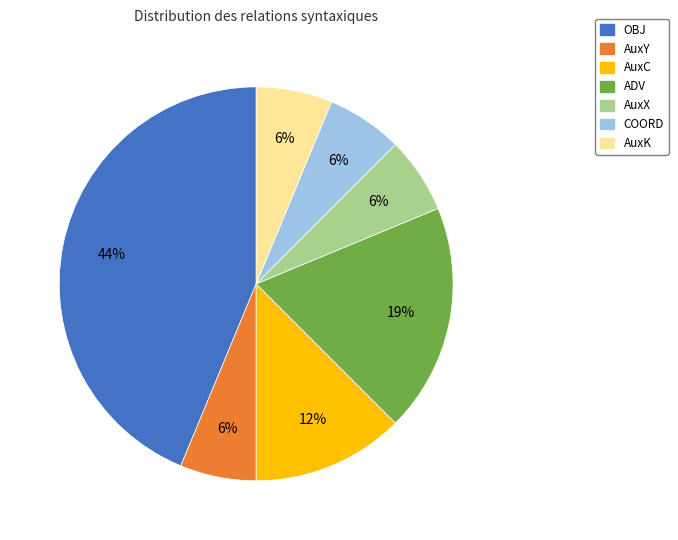

Is there any slice that represents more than half of the pie?

No